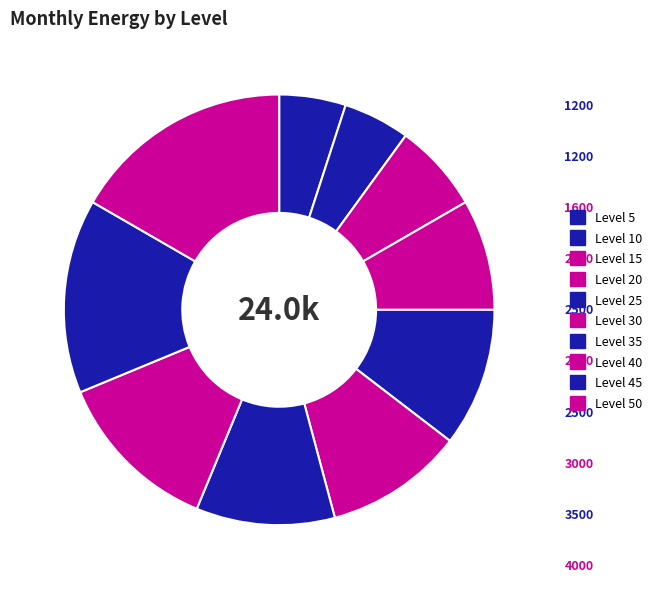

How many segments does this pie chart have?

10